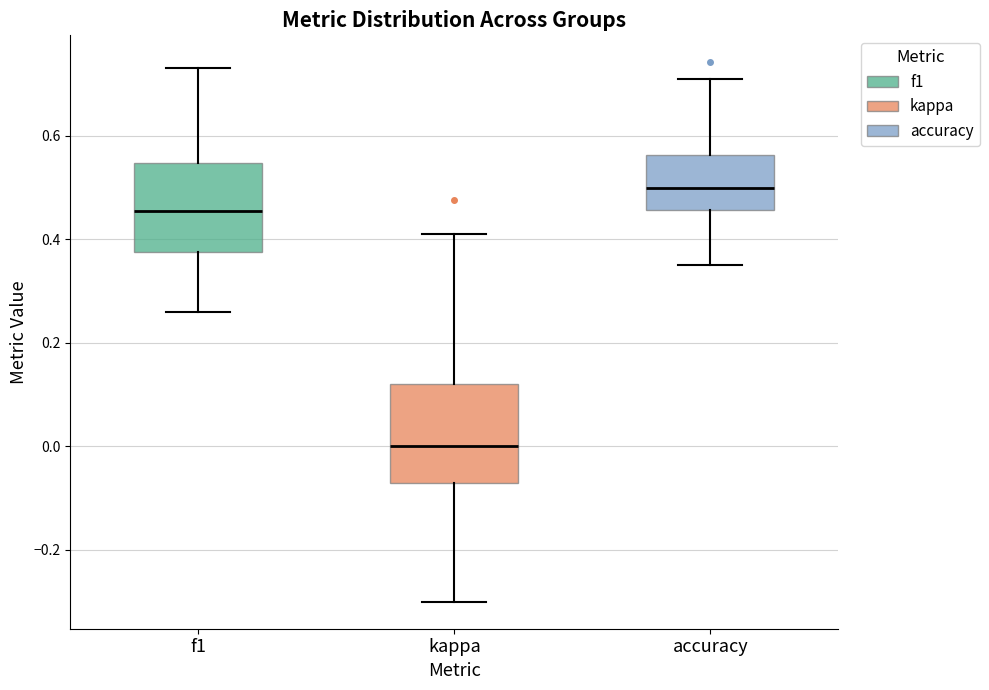

Reading left to right, read every box against the y-axis: the position of its median line, the range the box covers, and the ends of its whiskers. The values are not printed on the chart, so give them approximately, as read against the axis.

f1: median 0.46, box 0.38 to 0.54, whiskers 0.26 to 0.74
kappa: median 0.00, box -0.08 to 0.12, whiskers -0.30 to 0.40
accuracy: median 0.50, box 0.46 to 0.56, whiskers 0.36 to 0.70